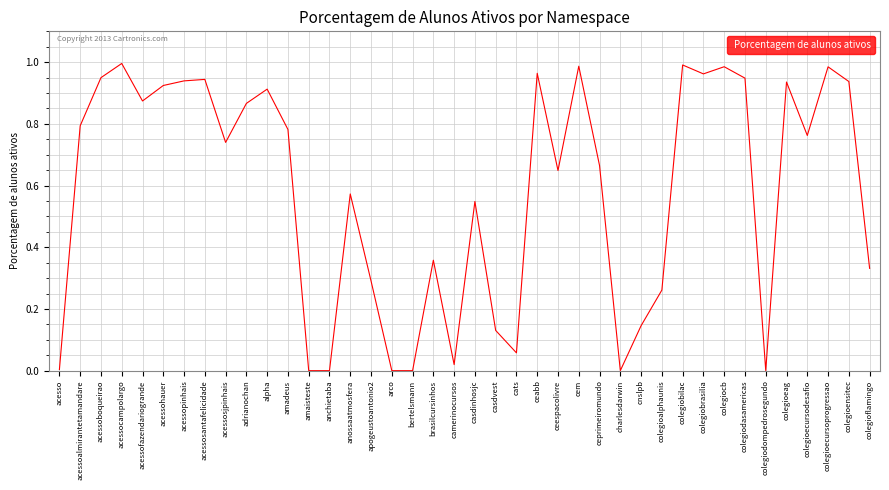

The chart shows a value of 0.5 at ceabb. True or false?

False